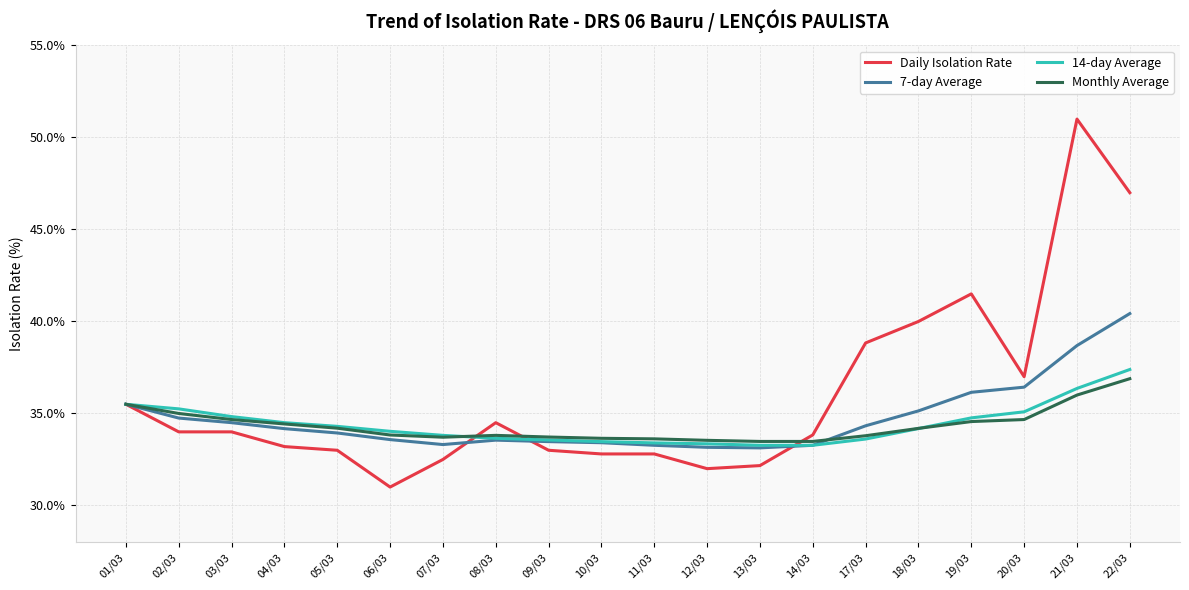

What is the difference between the maximum and second lowest values in the 14-day Average series?

4.1